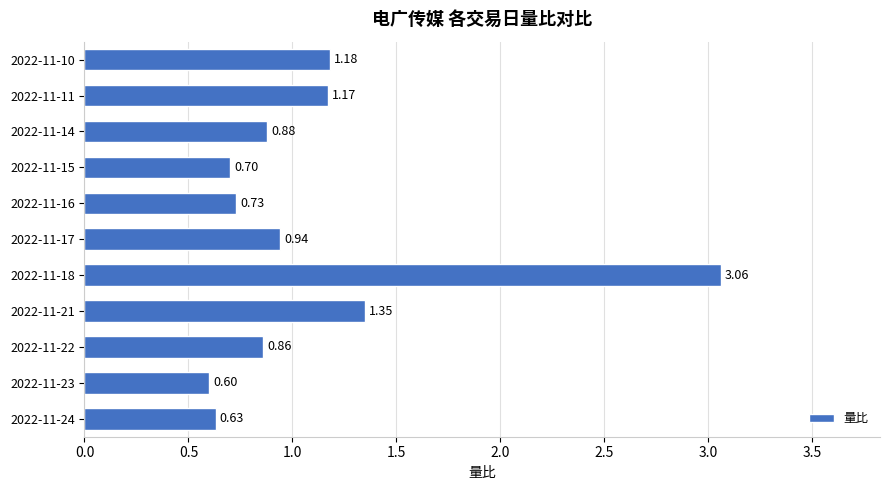

What is the sum of all values?

12.1